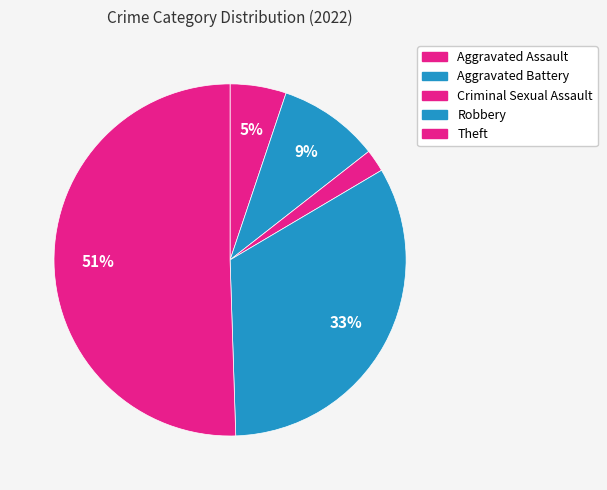

How many slices are in this pie chart?

5